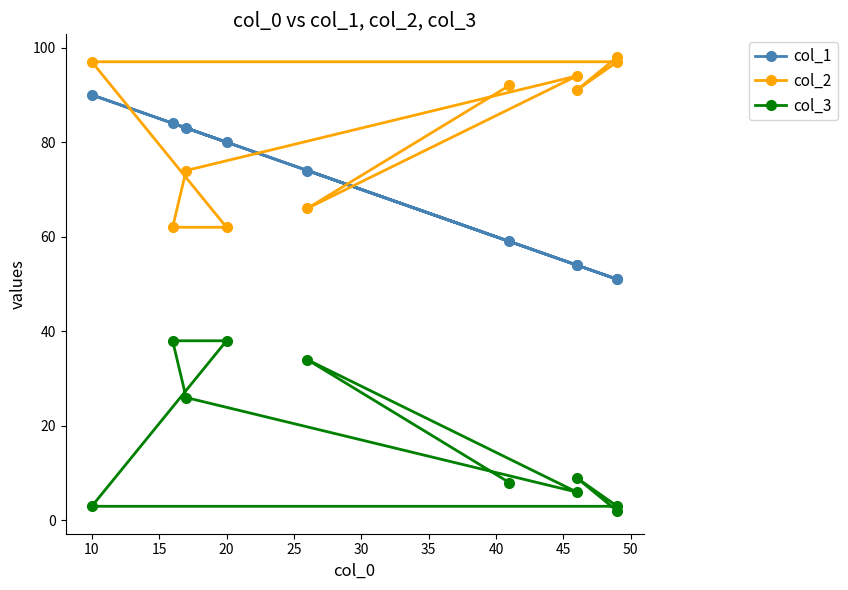

Rank the series by their average value, from highest to lowest.

col_2, col_1, col_3